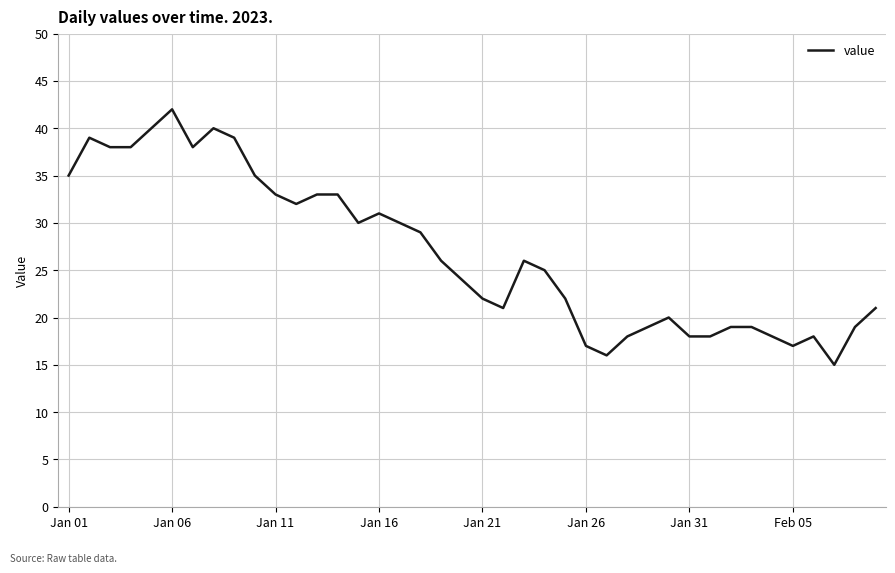

What is the maximum value shown in the chart?

42